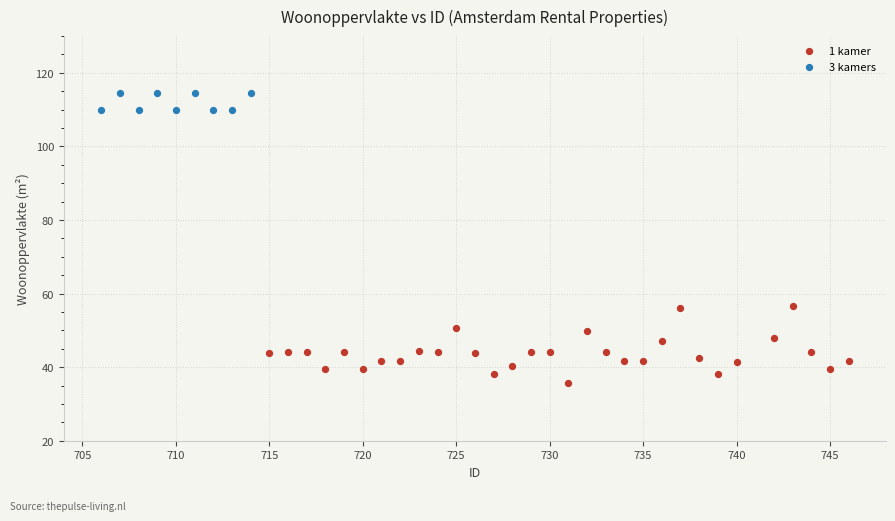

Which series contains the highest Y value?

3 kamers